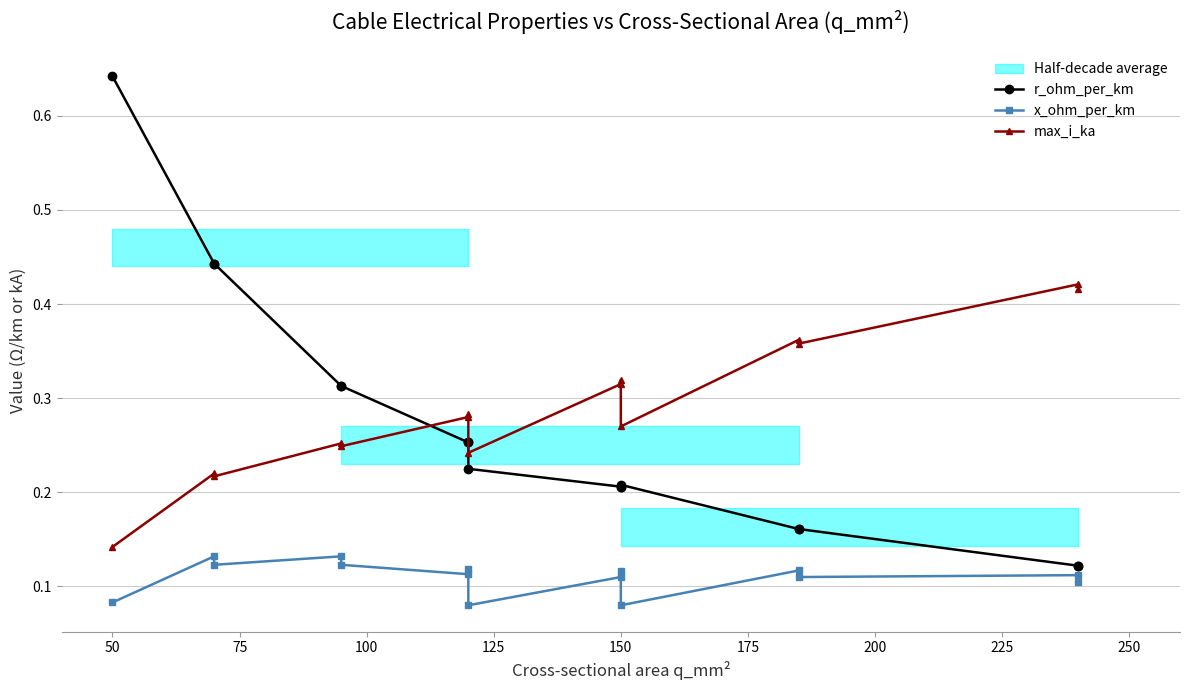

What is the minimum value for x_ohm_per_km?

0.1